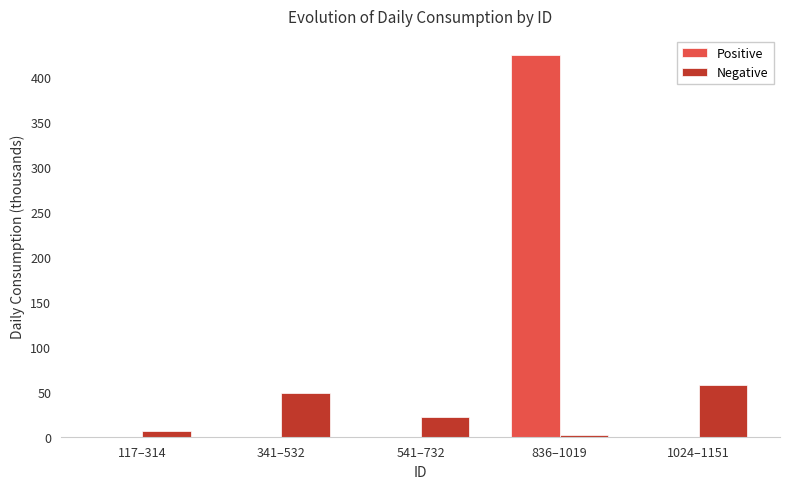

The value of Positive at 341–532 is 175.9. True or false?

False